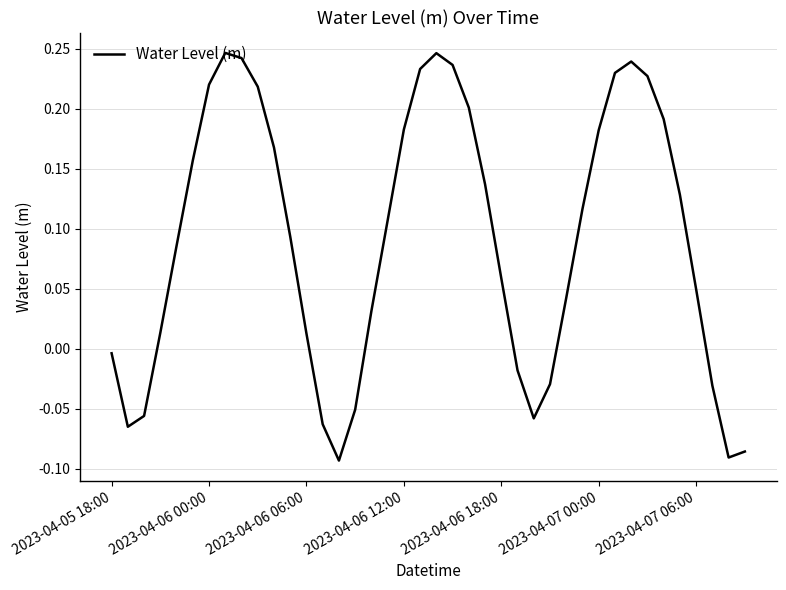

Does the chart have visible grid lines?

Yes